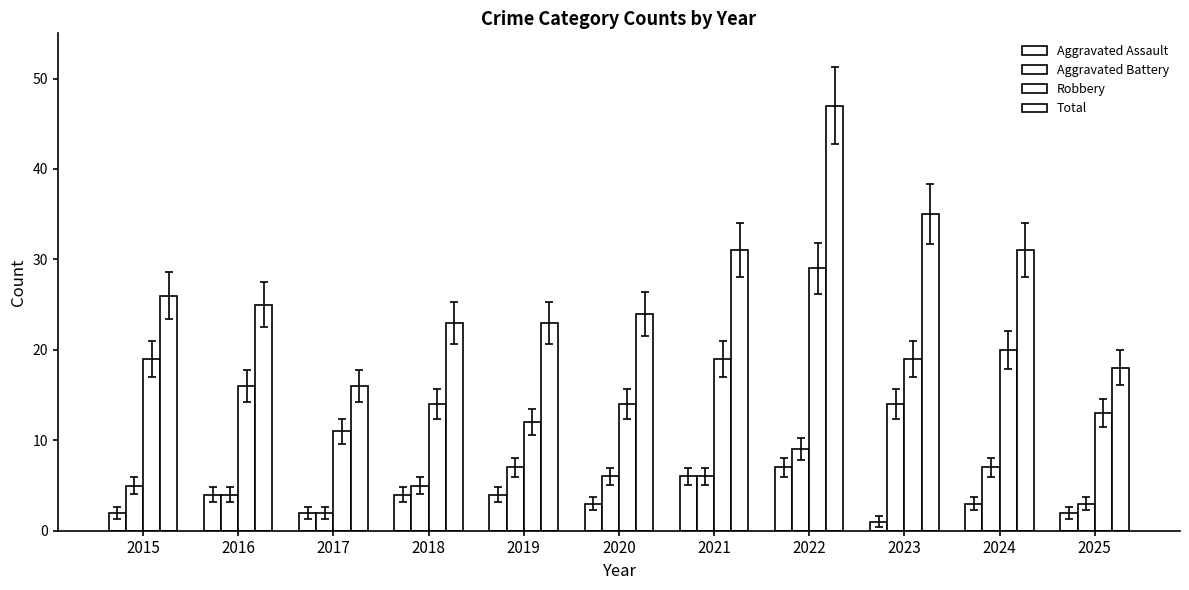

Does the chart contain stacked bars?

No